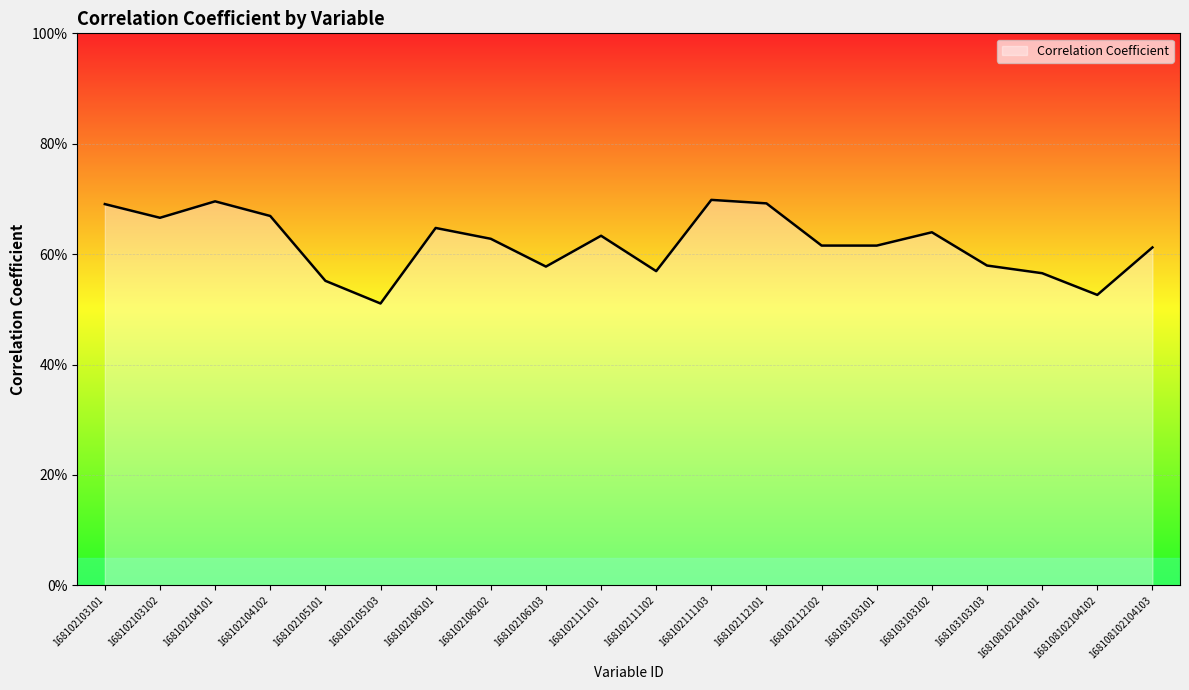

Reading left to right, list all the values displayed in this chart.

0.7	0.7	0.7	0.7	0.6	0.5	0.6	0.6	0.6	0.6	0.6	0.7	0.7	0.6	0.6	0.6	0.6	0.6	0.5	0.6